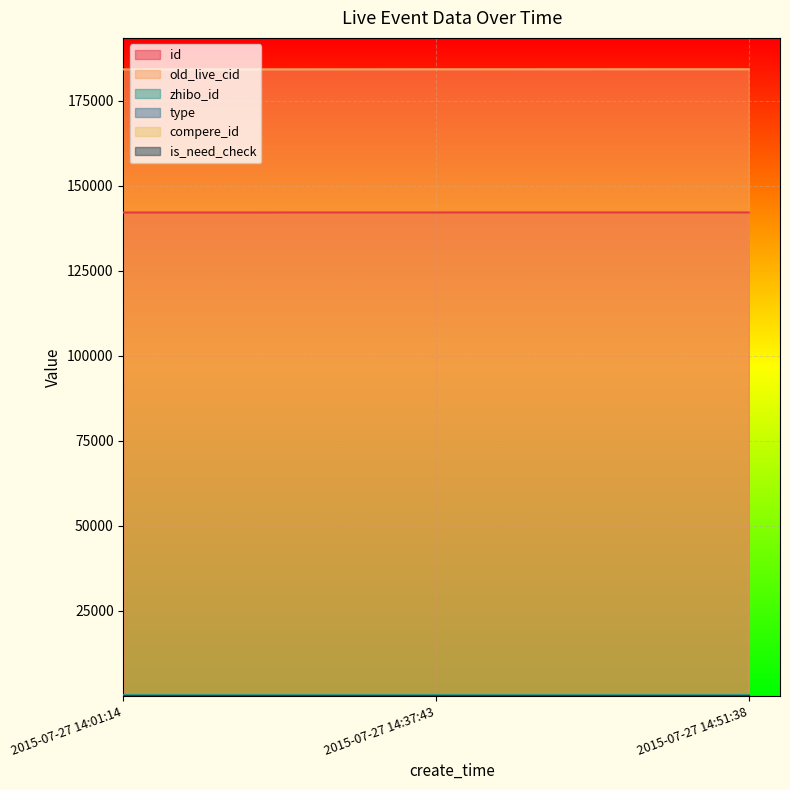

List the labels in order of is_need_check value, smallest first.

2015-07-27 14:01:14, 2015-07-27 14:37:43, 2015-07-27 14:51:38